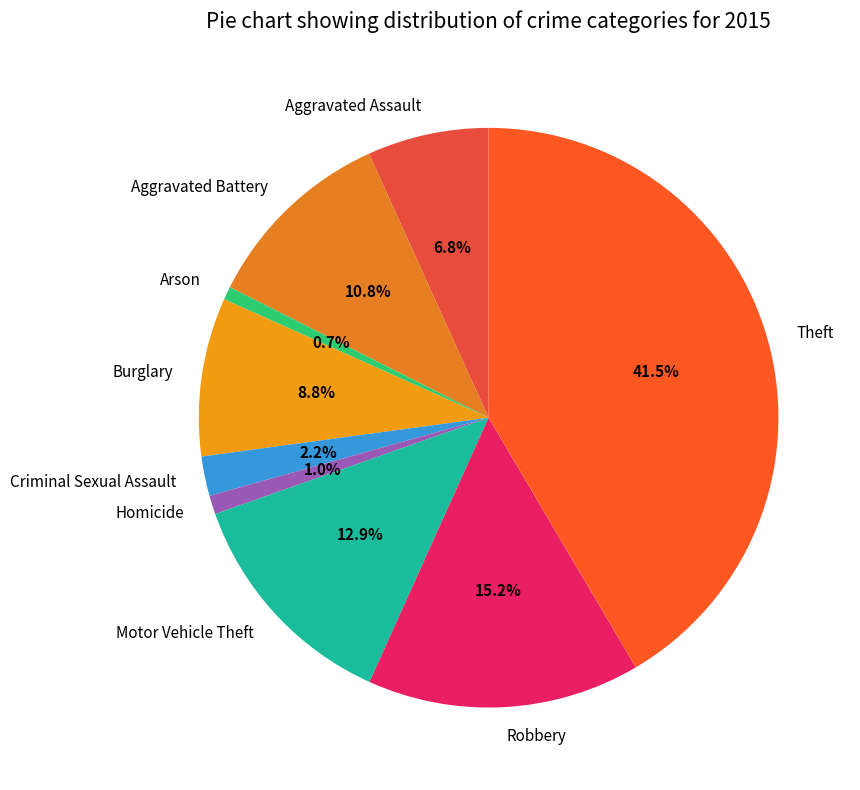

Does Aggravated Battery account for over 50% of the chart?

No